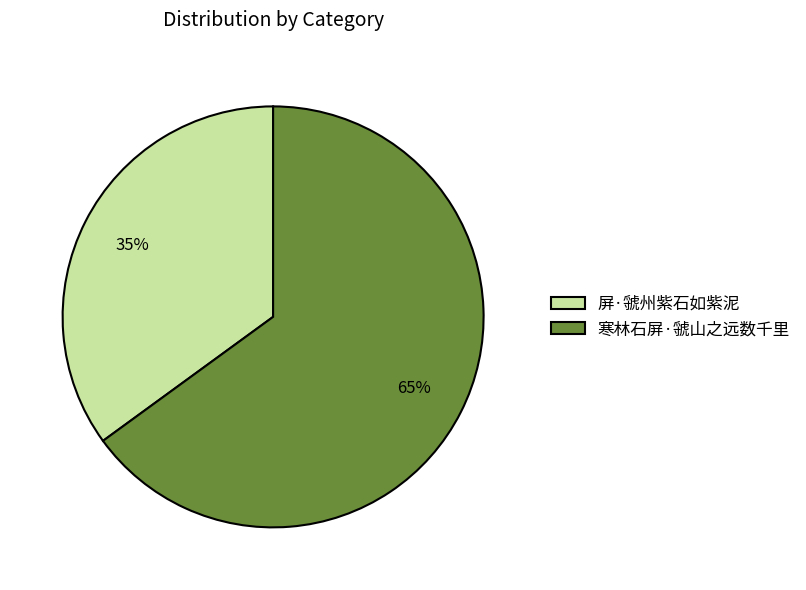

Rank the categories by value from lowest to highest.

屏·虢州紫石如紫泥, 寒林石屏·虢山之远数千里